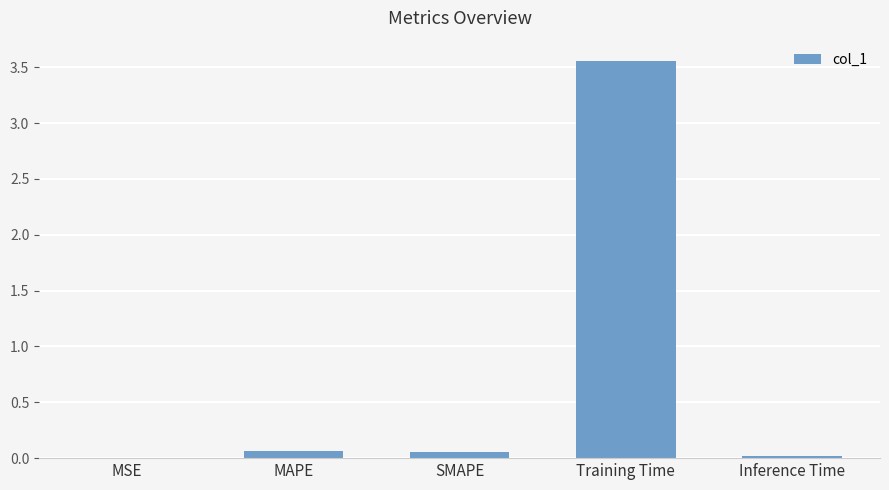

Which label corresponds to the largest value in the chart?

Training Time